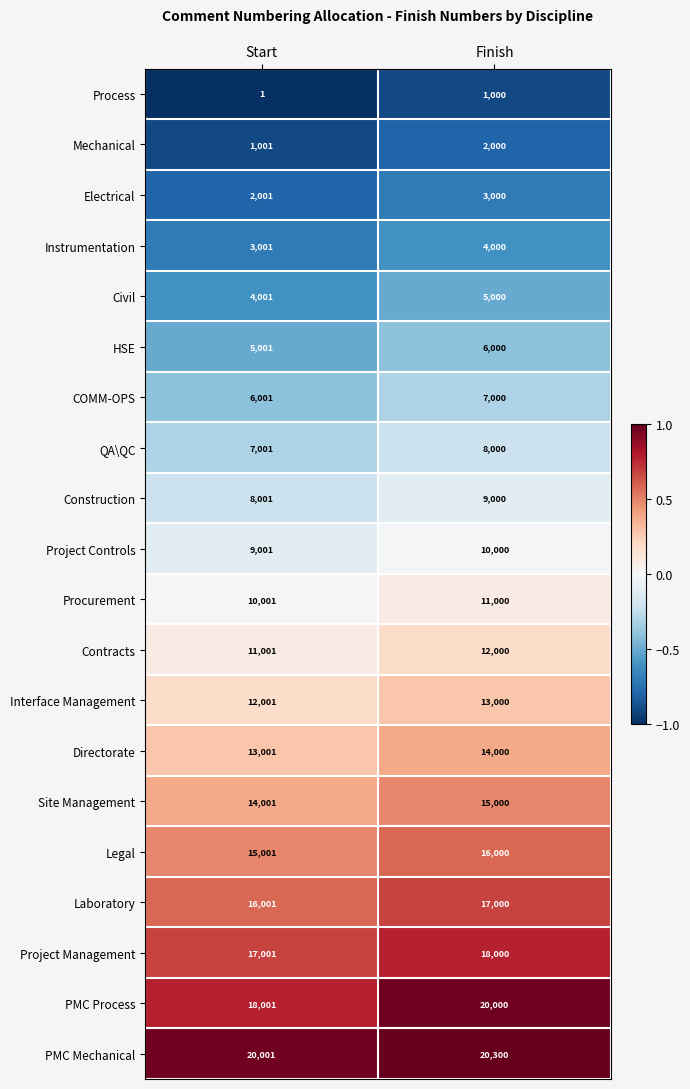

What is the minimum value for Site Management?

14001